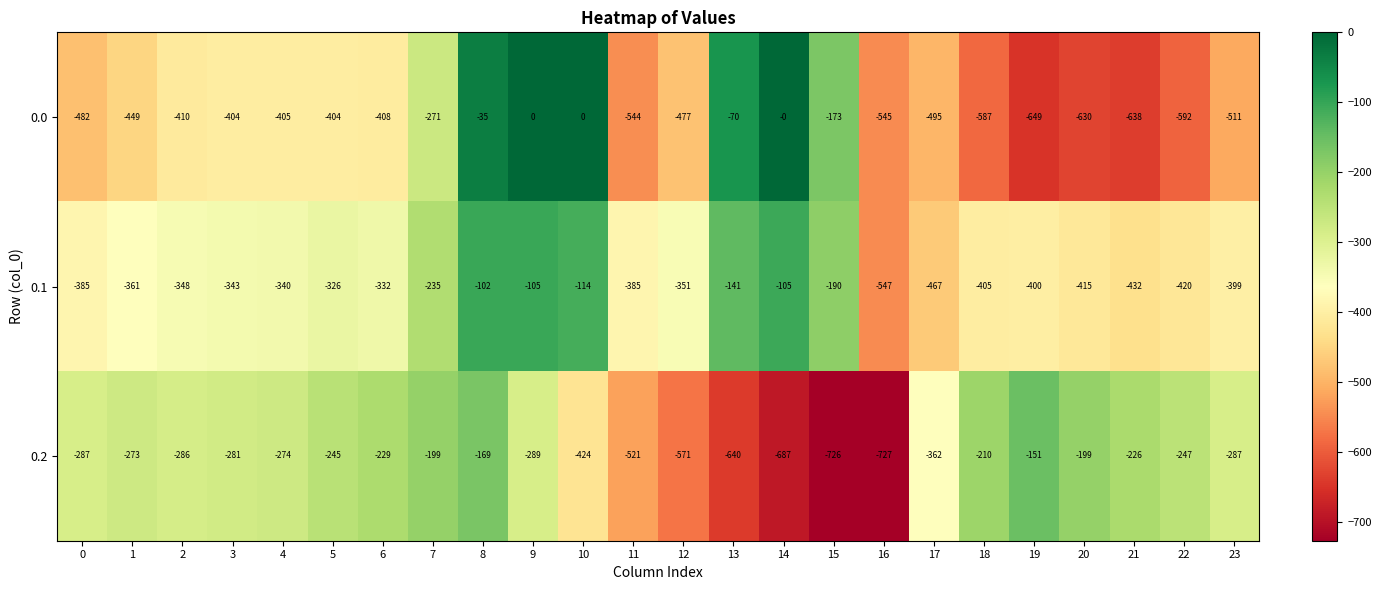

What is the total value across all series at 6?

-969